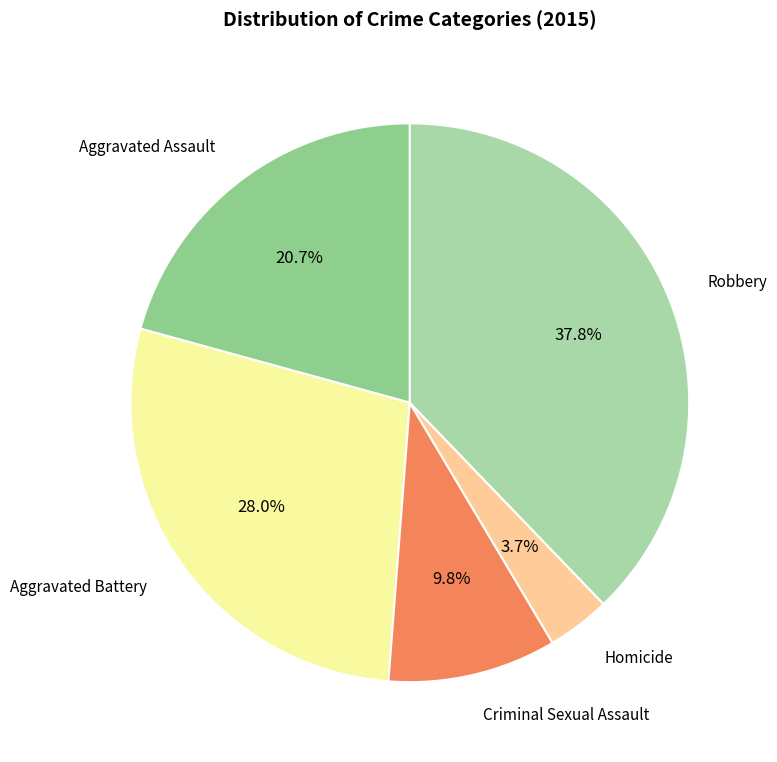

The Robbery slice represents 38% of the pie. True or false?

True